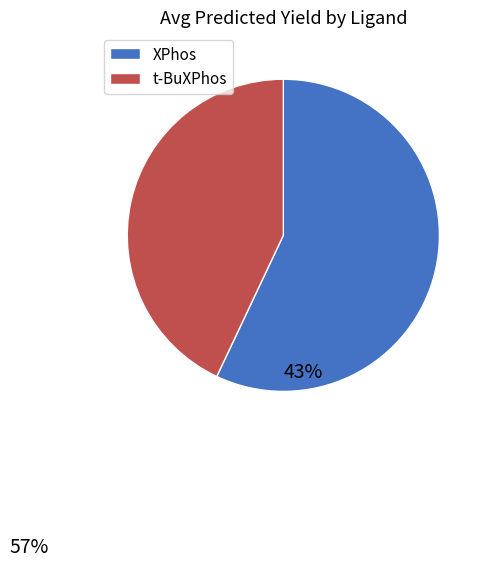

Rank the categories by value from lowest to highest.

t-BuXPhos, XPhos